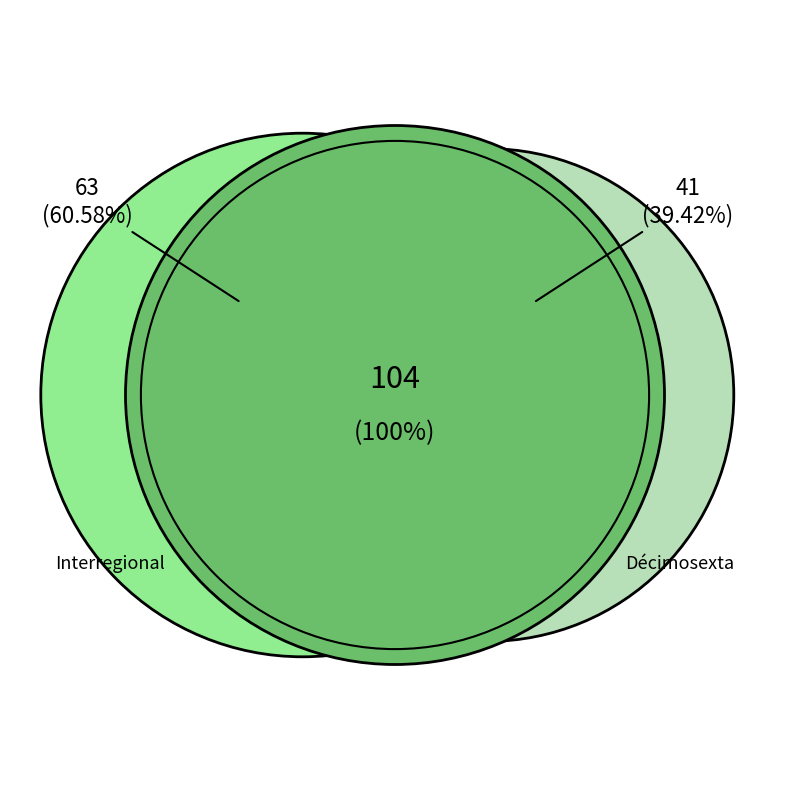

Between Interregional and Décimosexta, which is larger?

Interregional